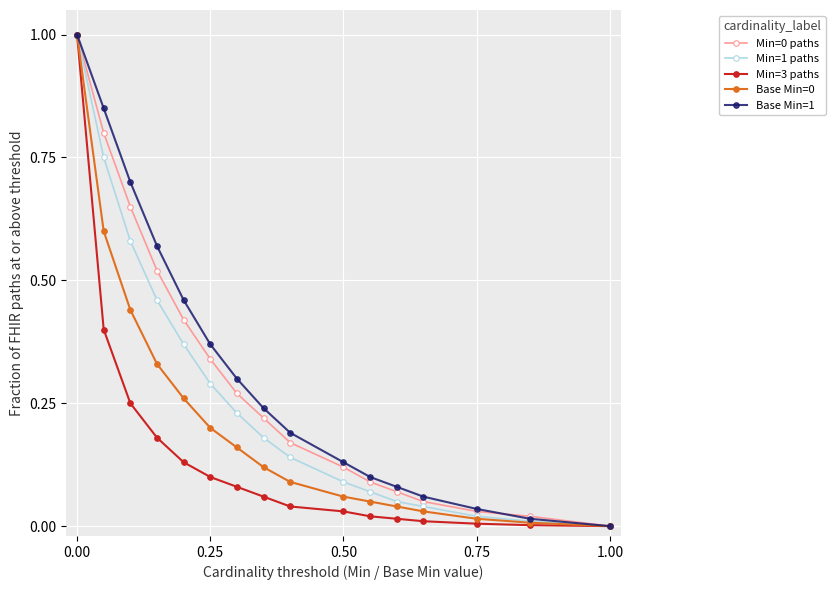

What is the greatest value displayed?

1.0